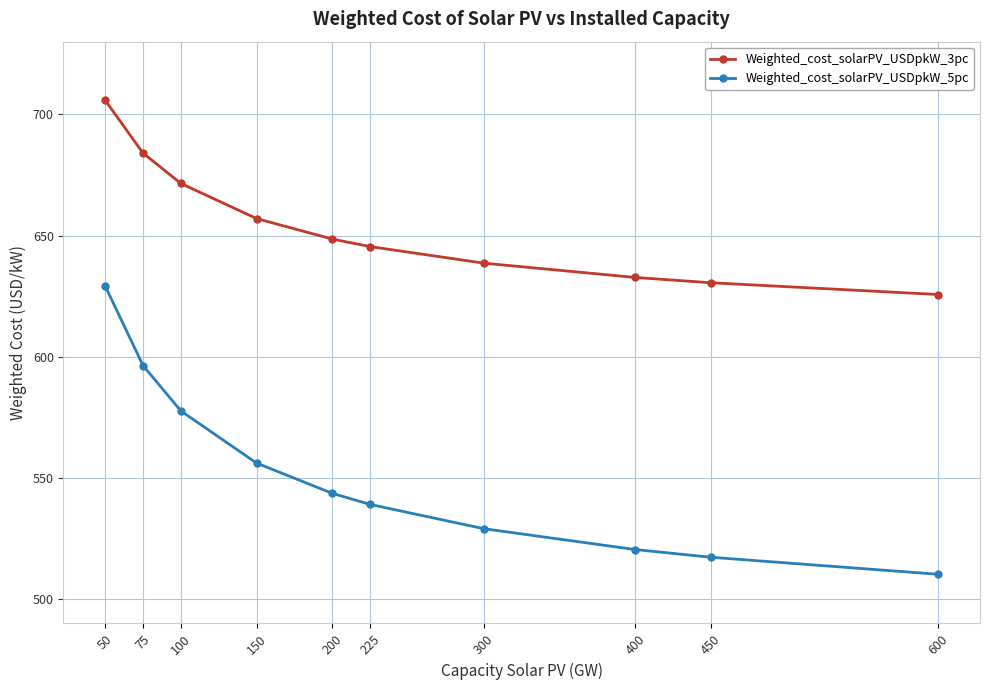

Is it true that Weighted_cost_solarPV_USDpkW_5pc equals 629.2 at 50?

True